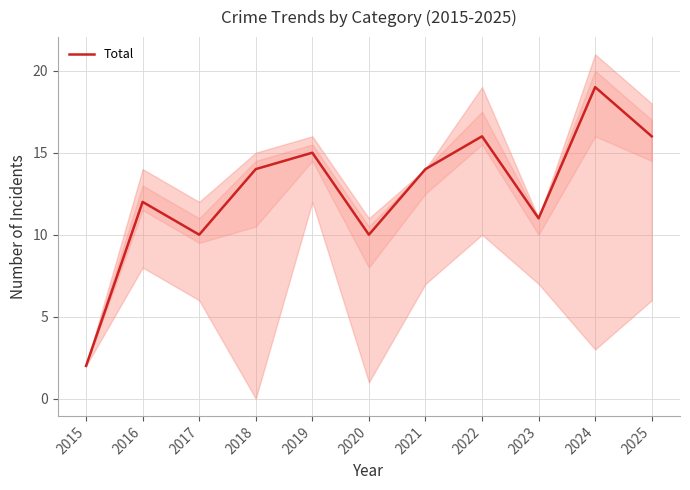

True or false: there are more than 2 points higher than both neighbors.

True